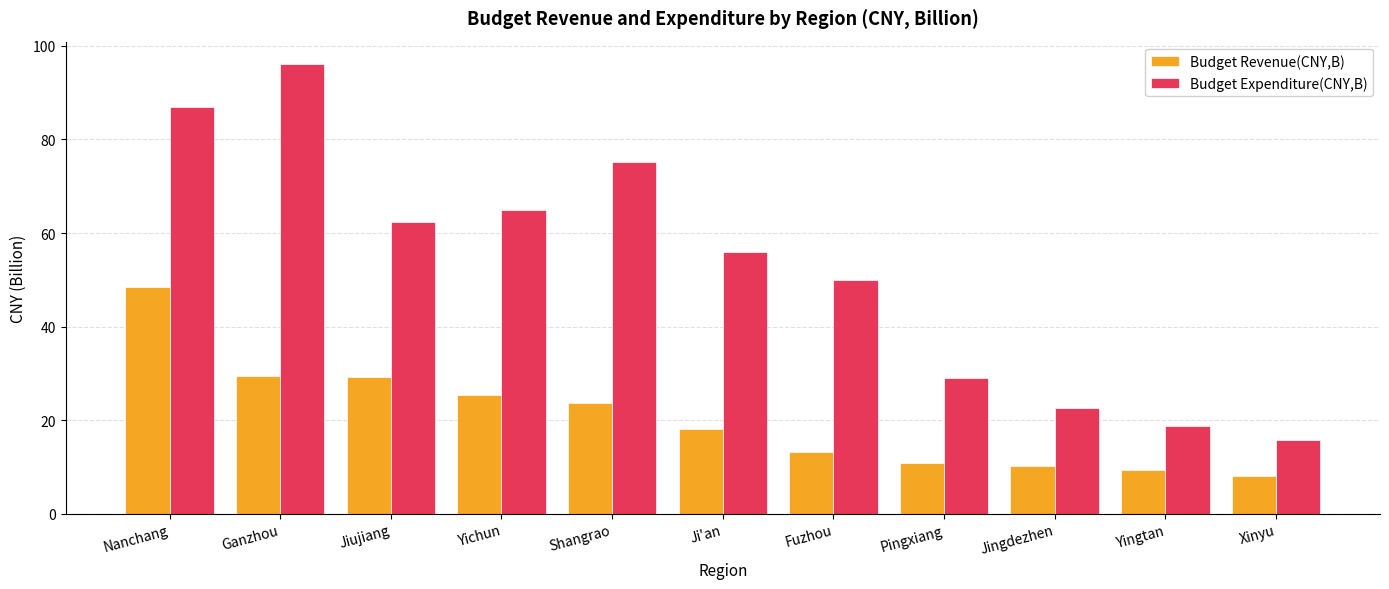

How many bars are there in total?

22